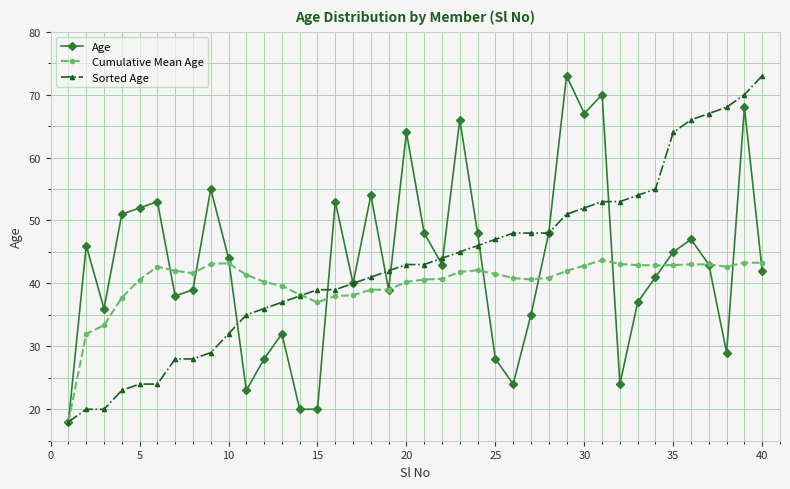

True or false: Age has more than 0 points higher than both neighbors.

True